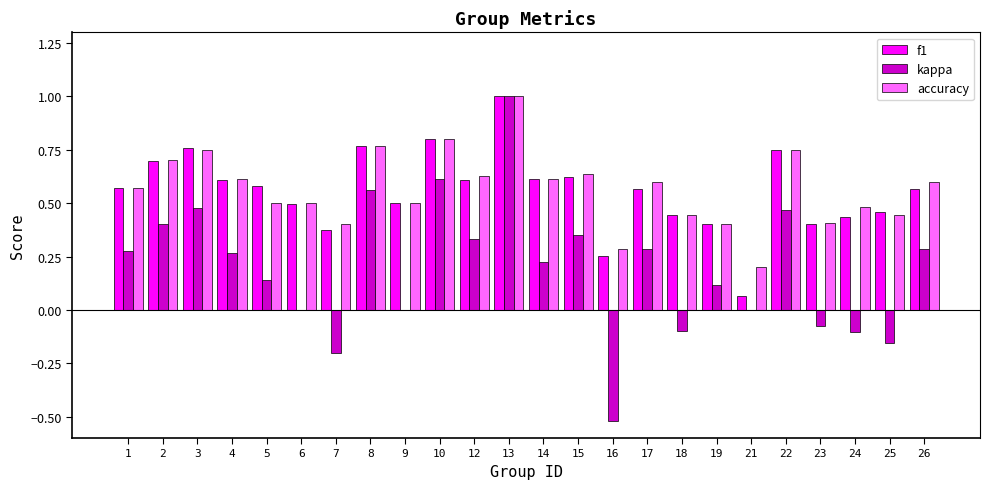

What is the maximum value shown in the chart?

1.0